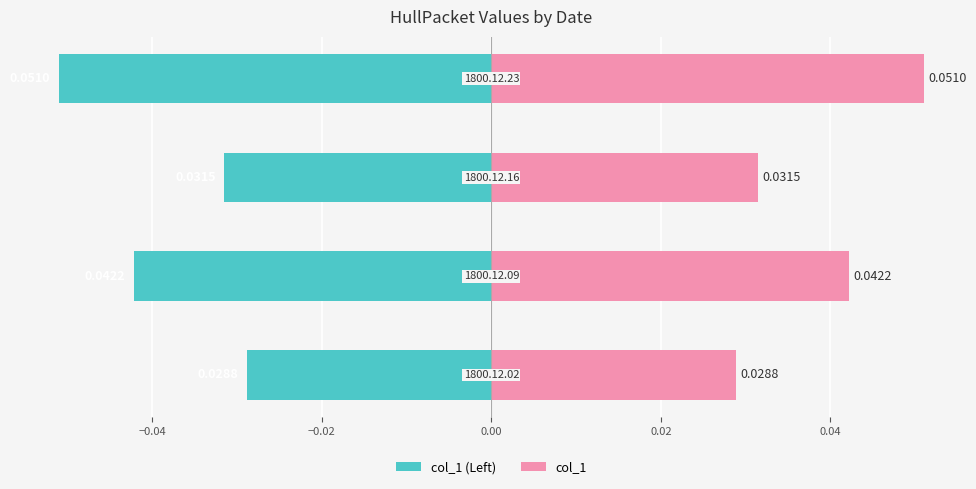

How many data points does each series have?

4